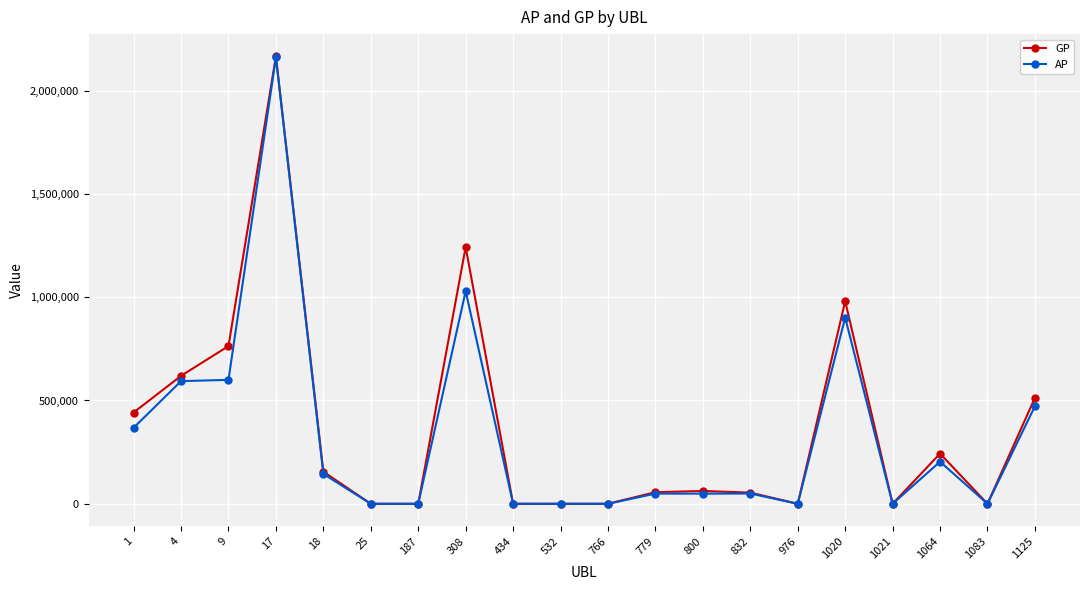

Rank the series at 1125 from lowest to highest value.

AP, GP